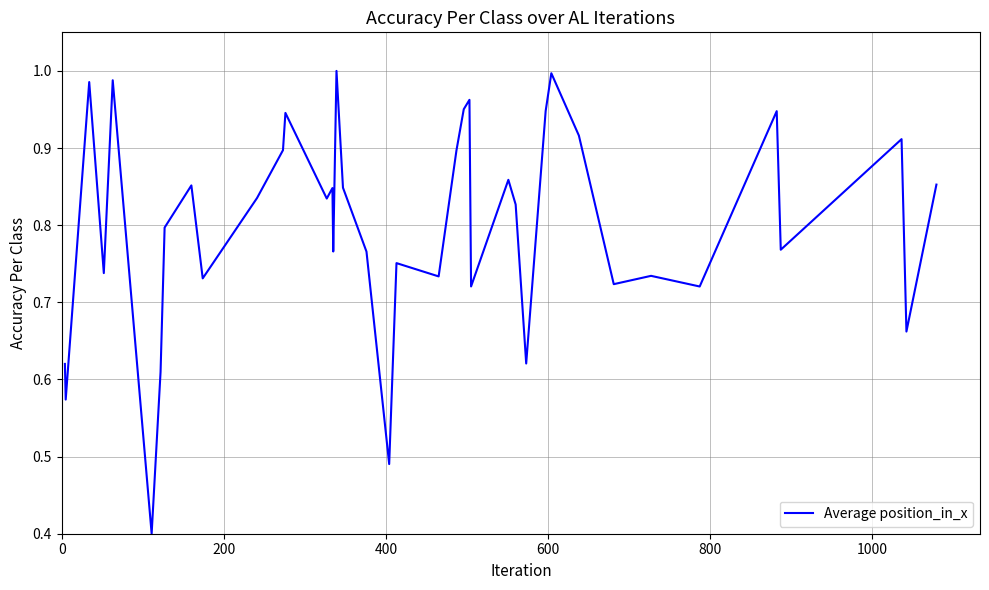

What is the difference between the maximum and minimum values?

0.6